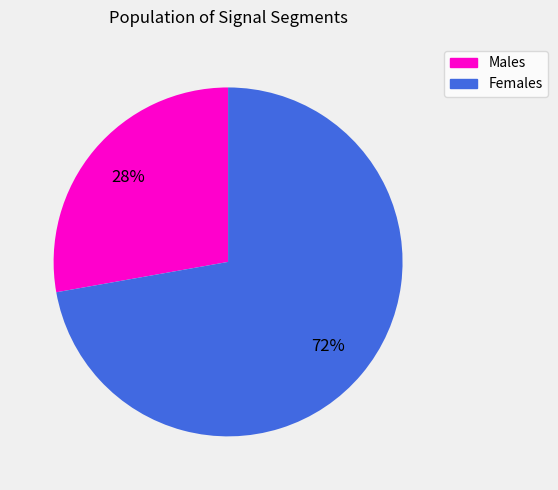

Is there a majority slice in this chart?

Yes